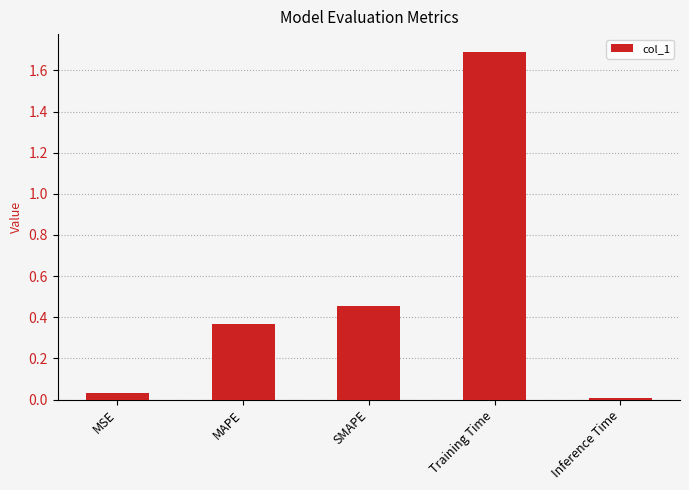

Which label corresponds to the largest value in the chart?

Training Time